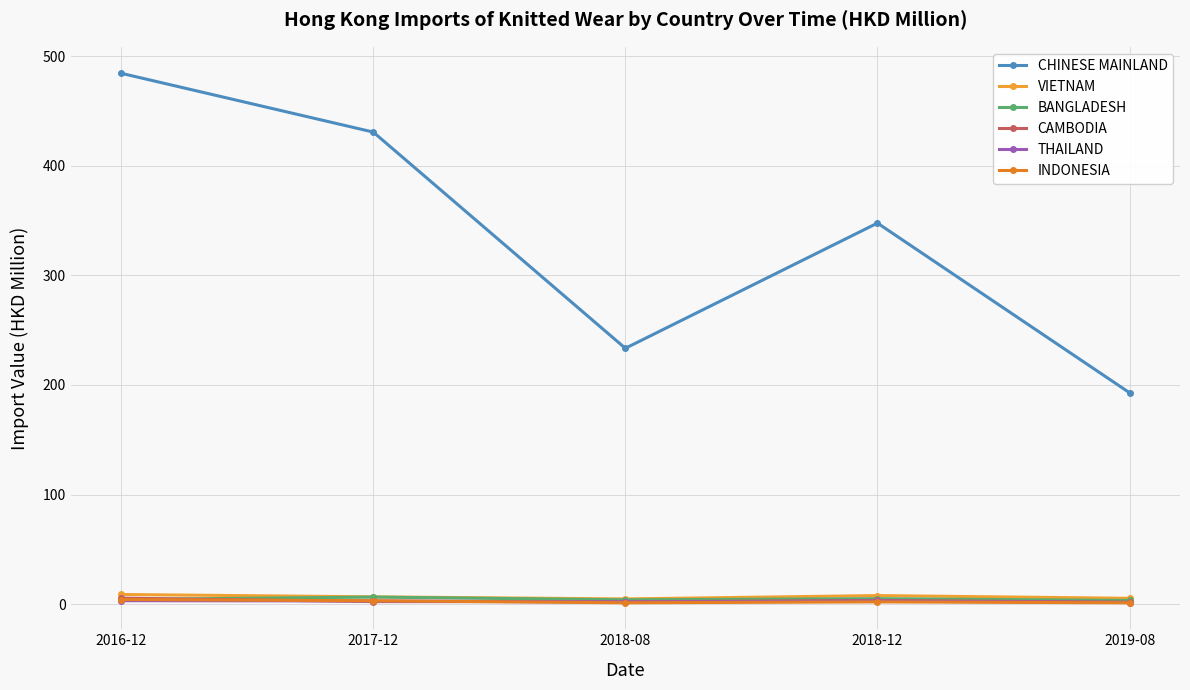

Where is VIETNAM nearest to the value 6?

2019-08